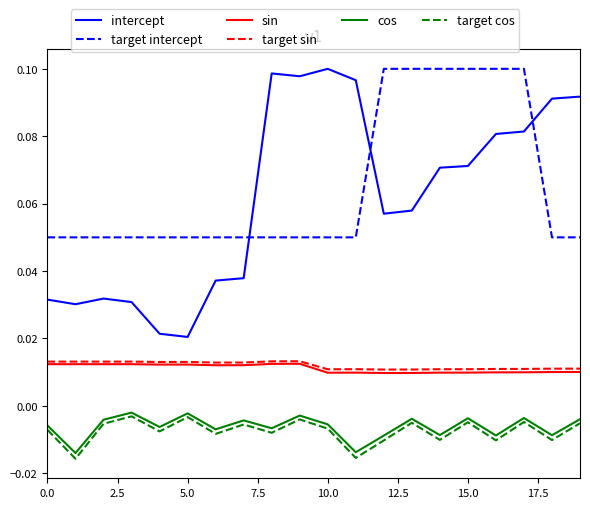

True or false: target sin and target cos intersect in this chart.

False